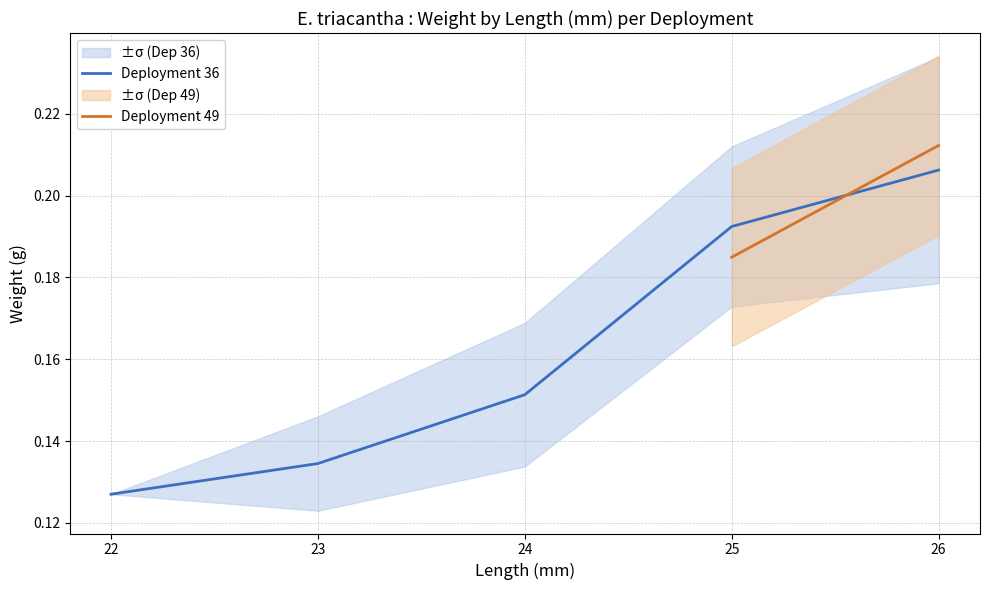

What is the lowest value of the Deployment 36 series?

0.1